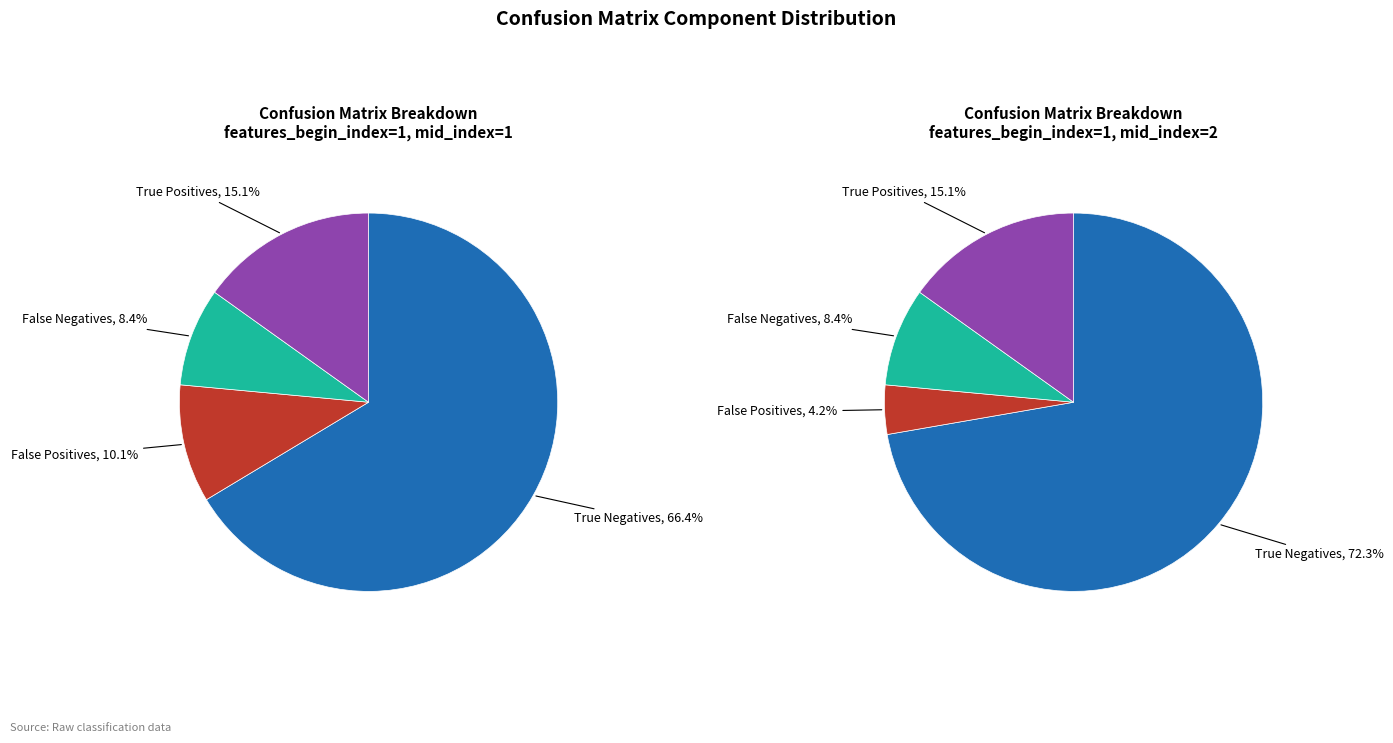

Which category has the smallest portion of the pie?

fp_2